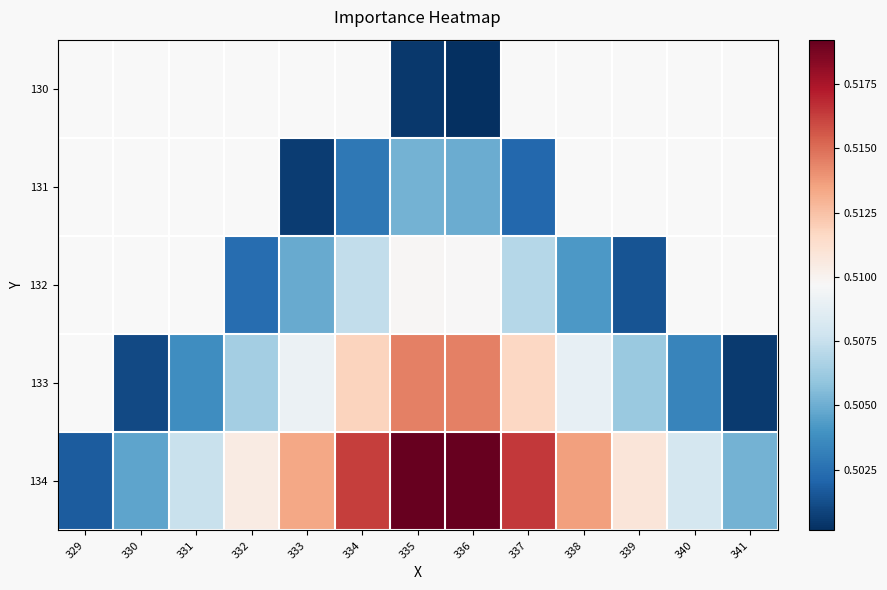

What is the minimum value shown in the chart?

0.5